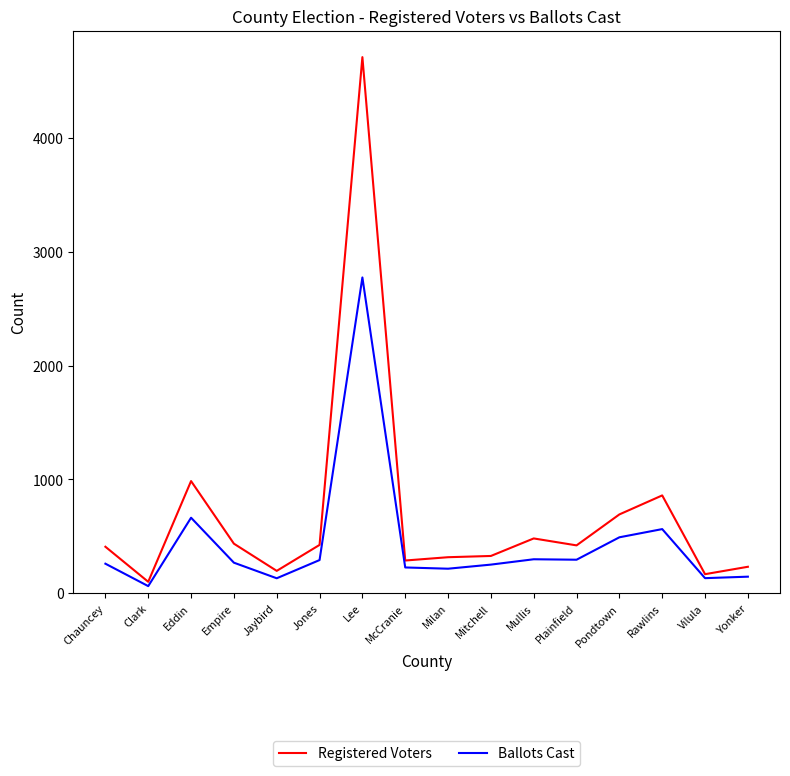

Is the value of Ballots Cast at Lee greater than the value of Registered Voters at Mullis?

Yes